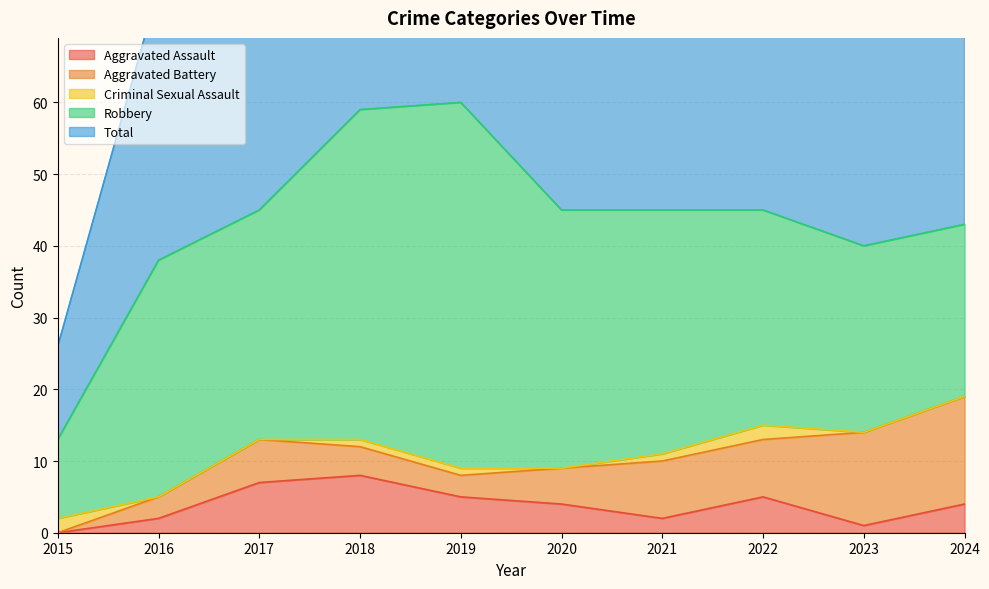

Between 2018 and 2022, which is larger?

2018